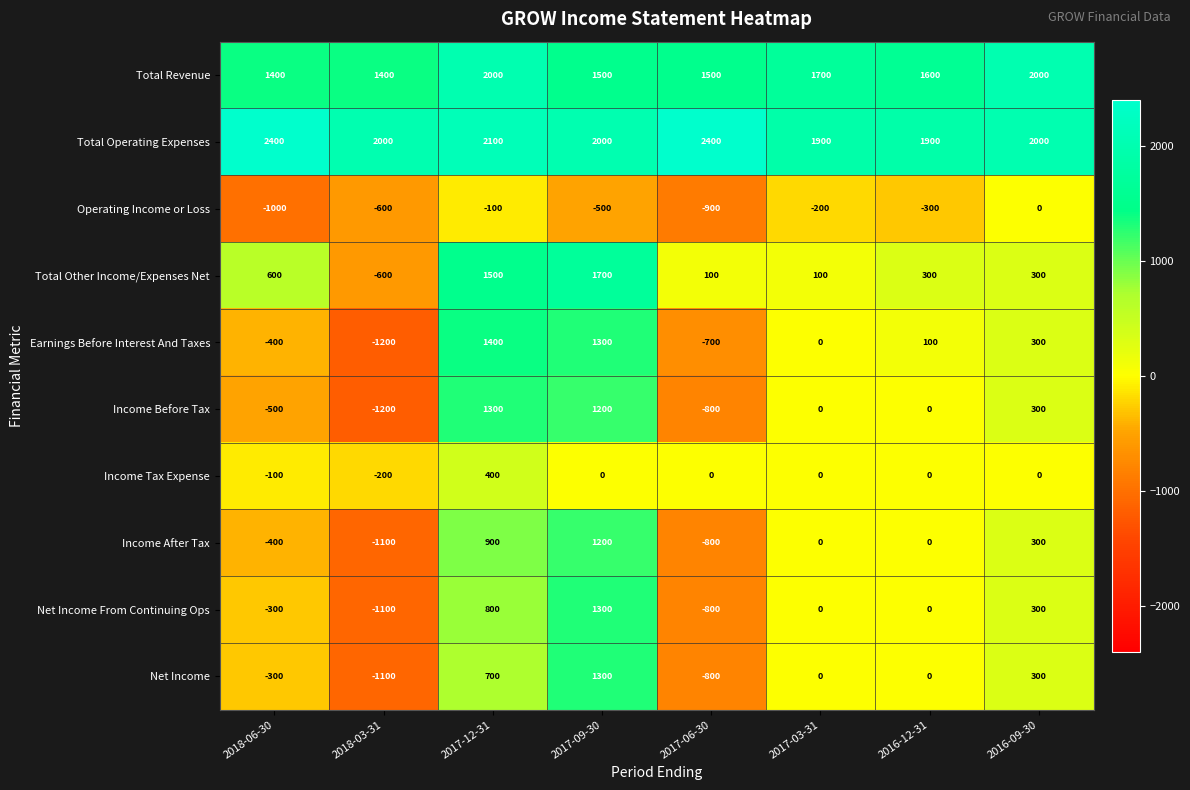

What is the sum of all Income Tax Expense values?

100